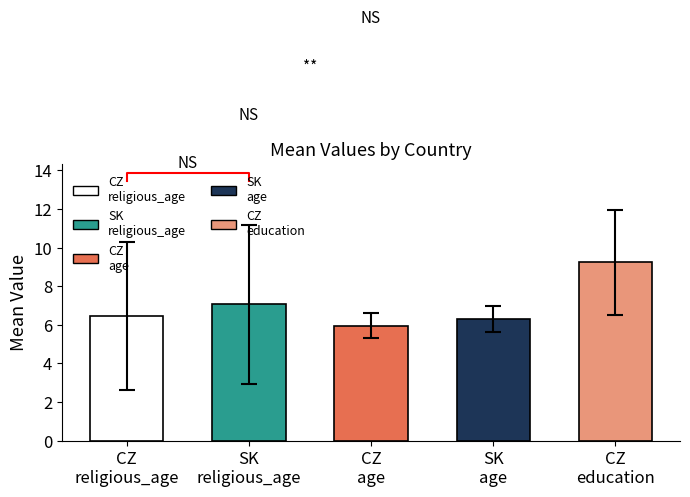

True or false: age has a value of 52.4 at CZ.

False